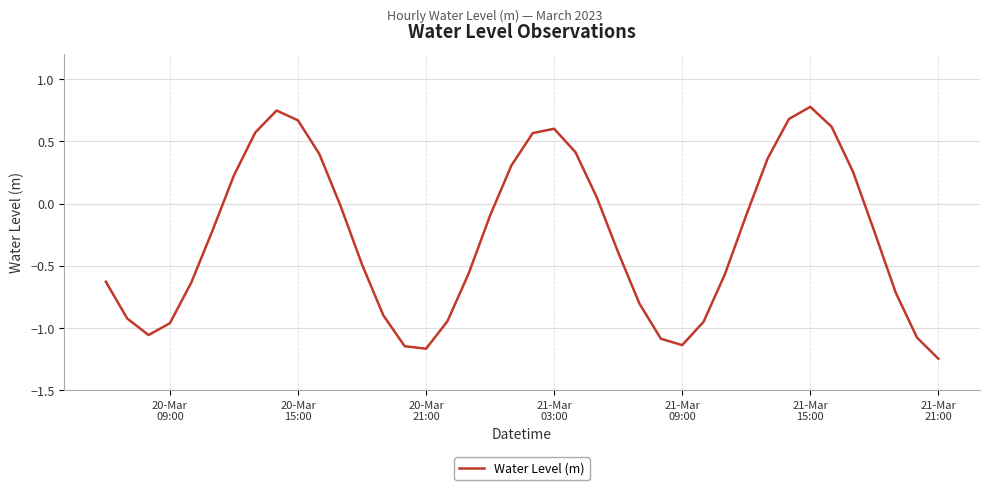

How many values are below 0?

25